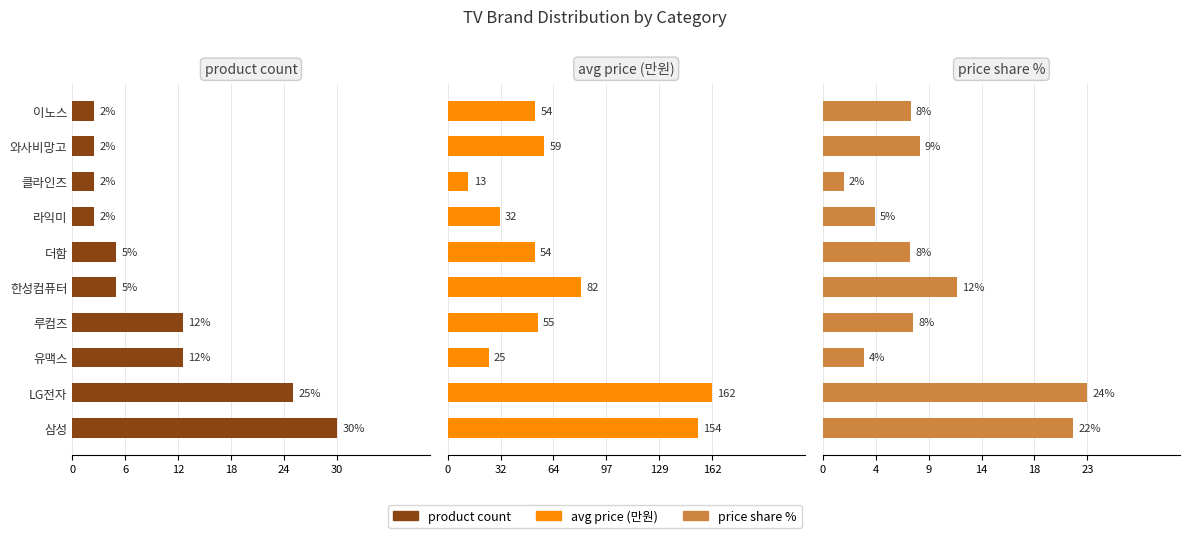

Is it true that product count equals 50.5 at 삼성?

False